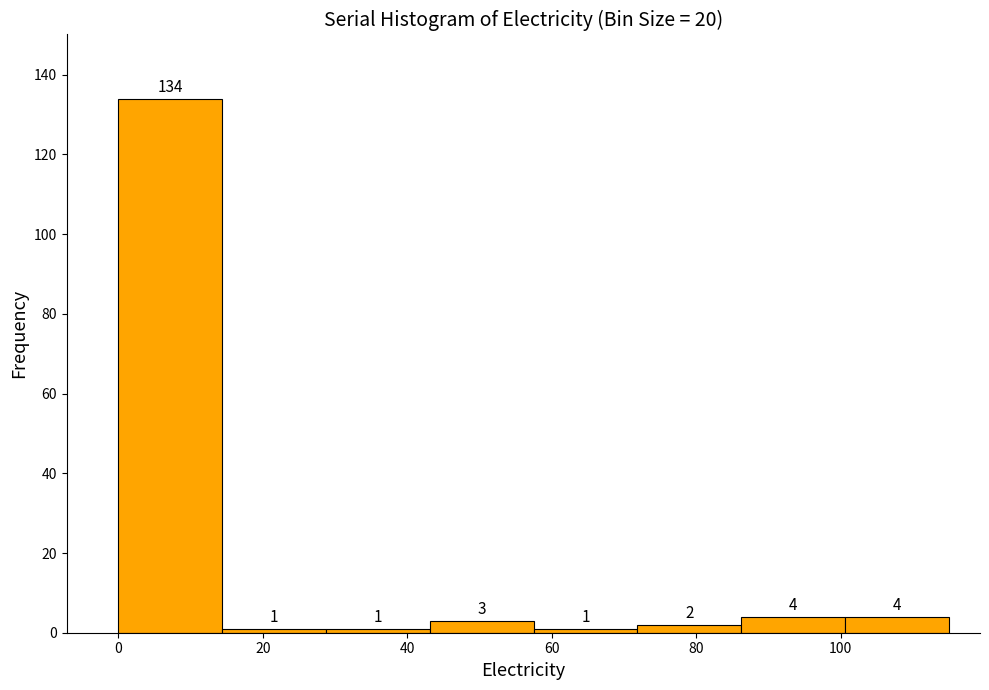

Over which range of the x-axis is the bar tallest?

0 to 14